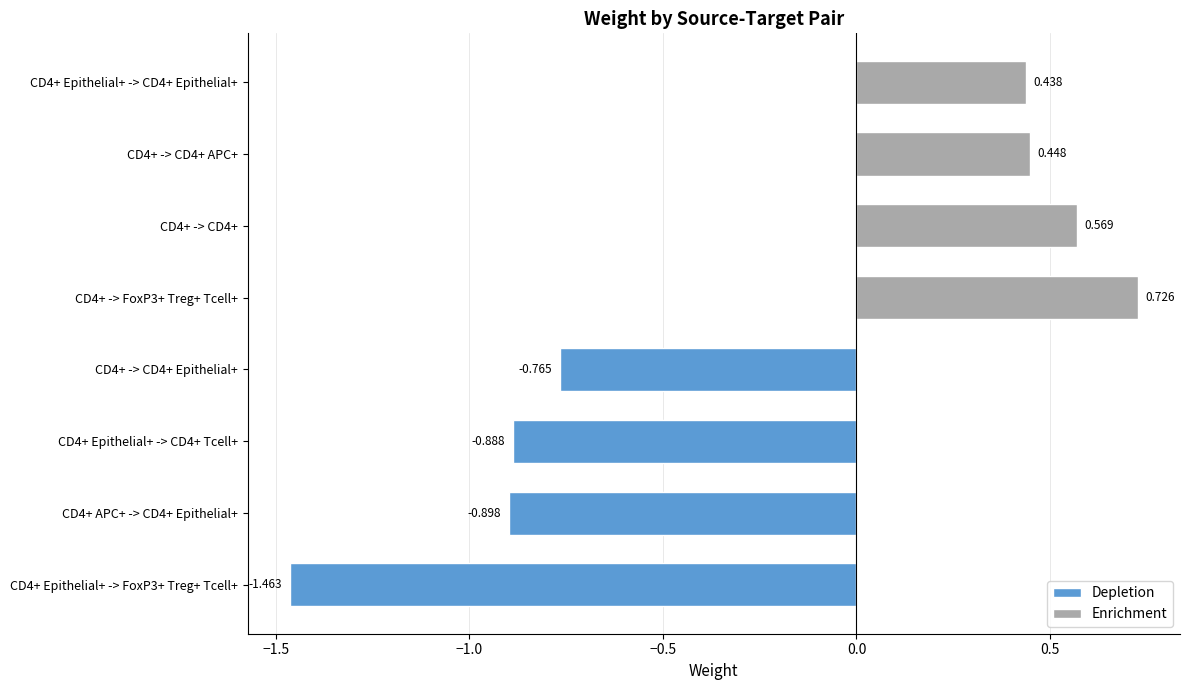

How many values exceed 0?

4